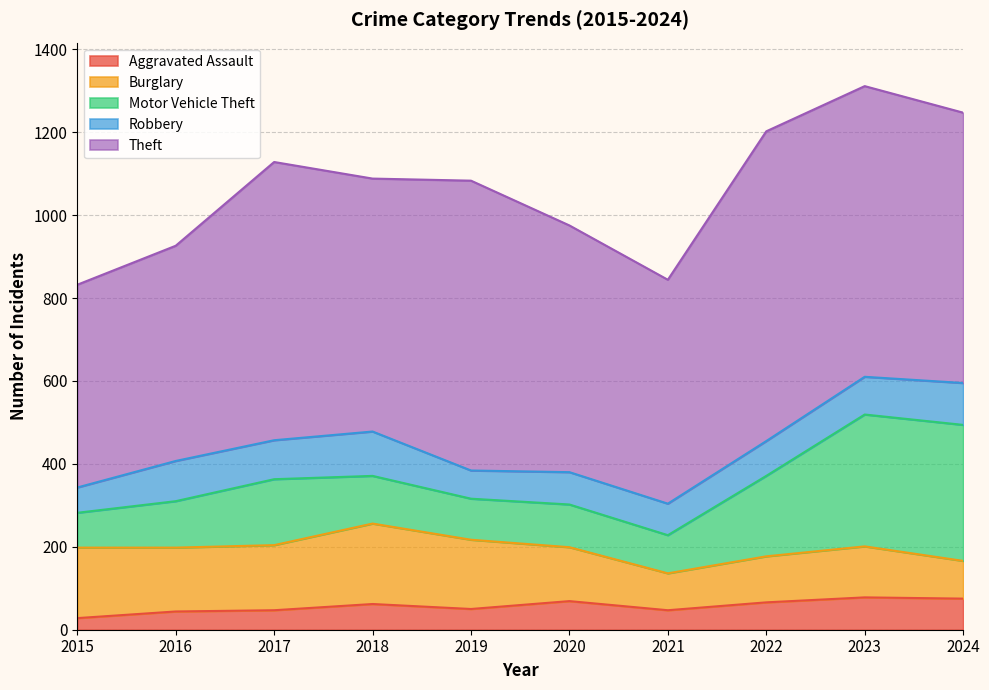

The Motor Vehicle Theft series shows 318 at 2023. True or false?

True